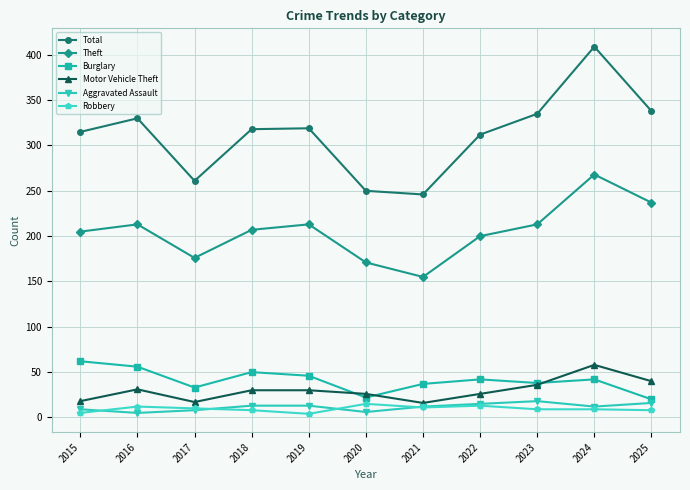

Which series has the widest spread of values?

Total